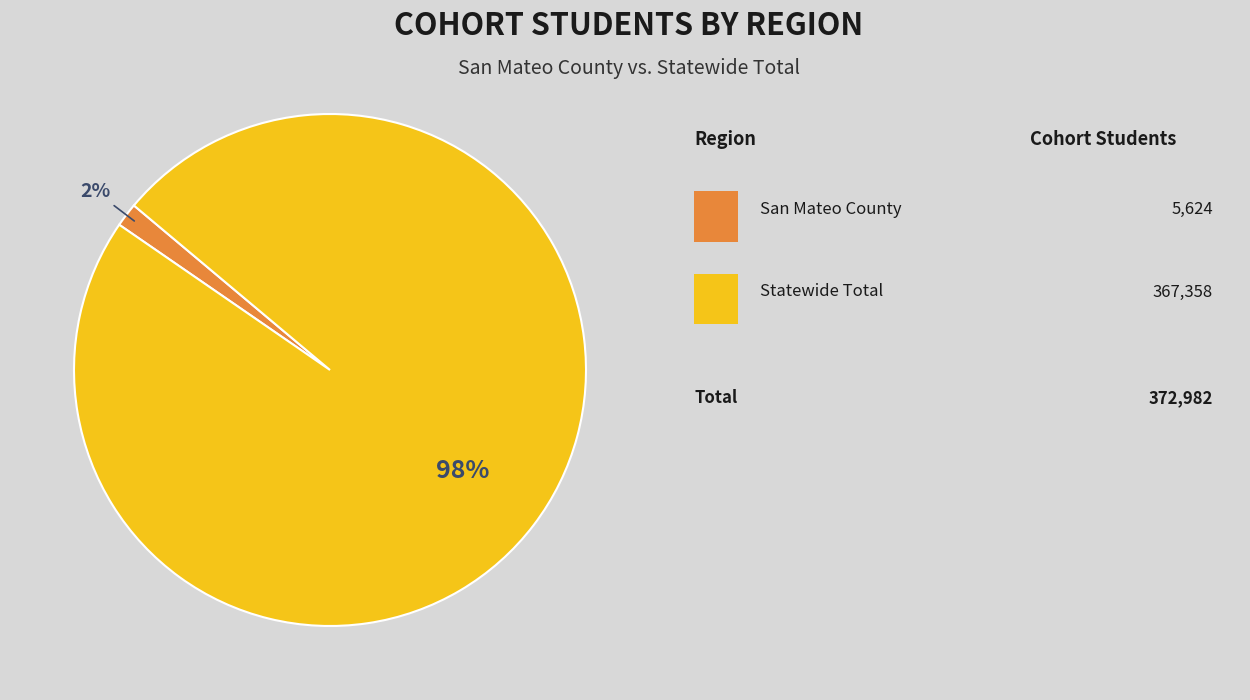

Is there a majority slice in this chart?

Yes